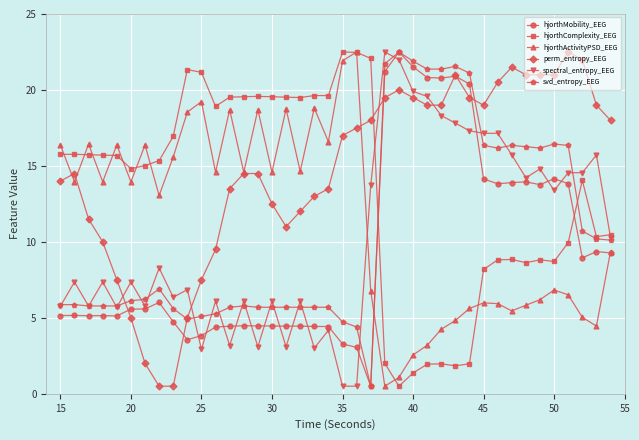

What is the maximum value for spectral_entropy_EEG?

22.5